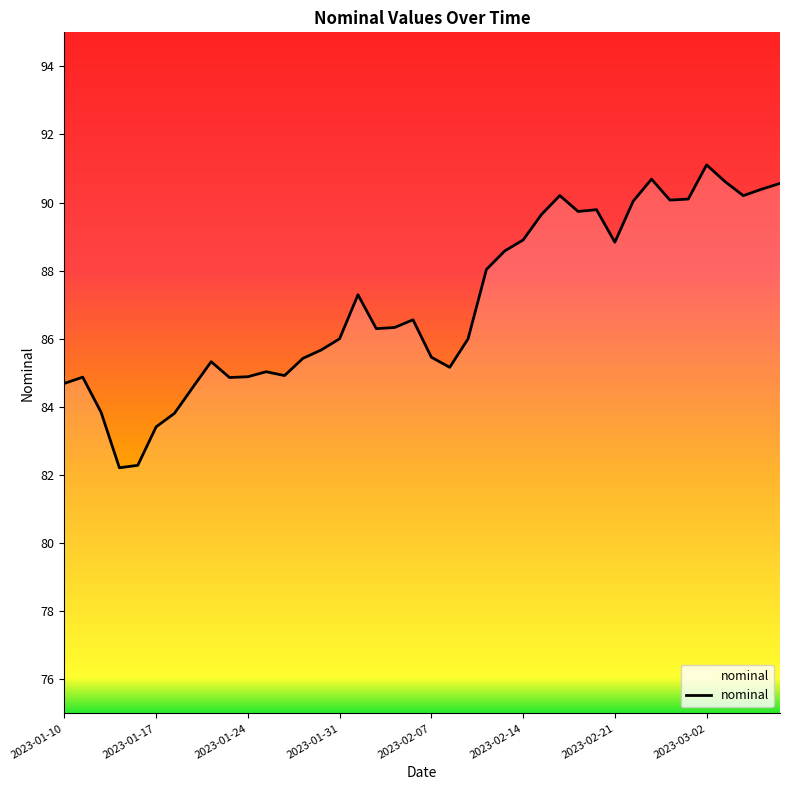

What is the difference between the maximum and minimum values?

8.9